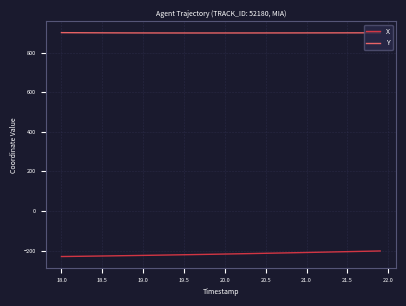

True or false: X and Y cross at least once.

False